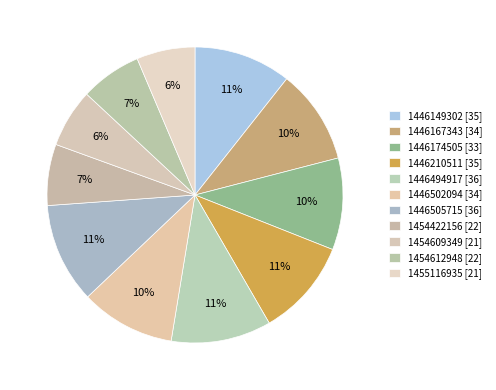

To the nearest percent, what portion does 1446167343 represent?

10%